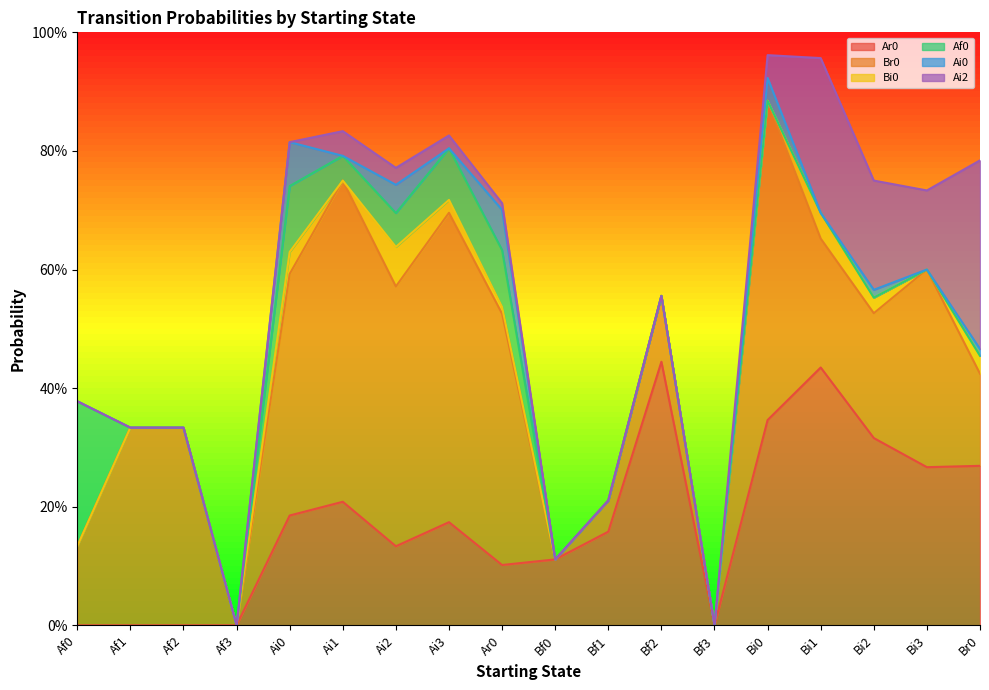

How many lines are shown in the chart?

6